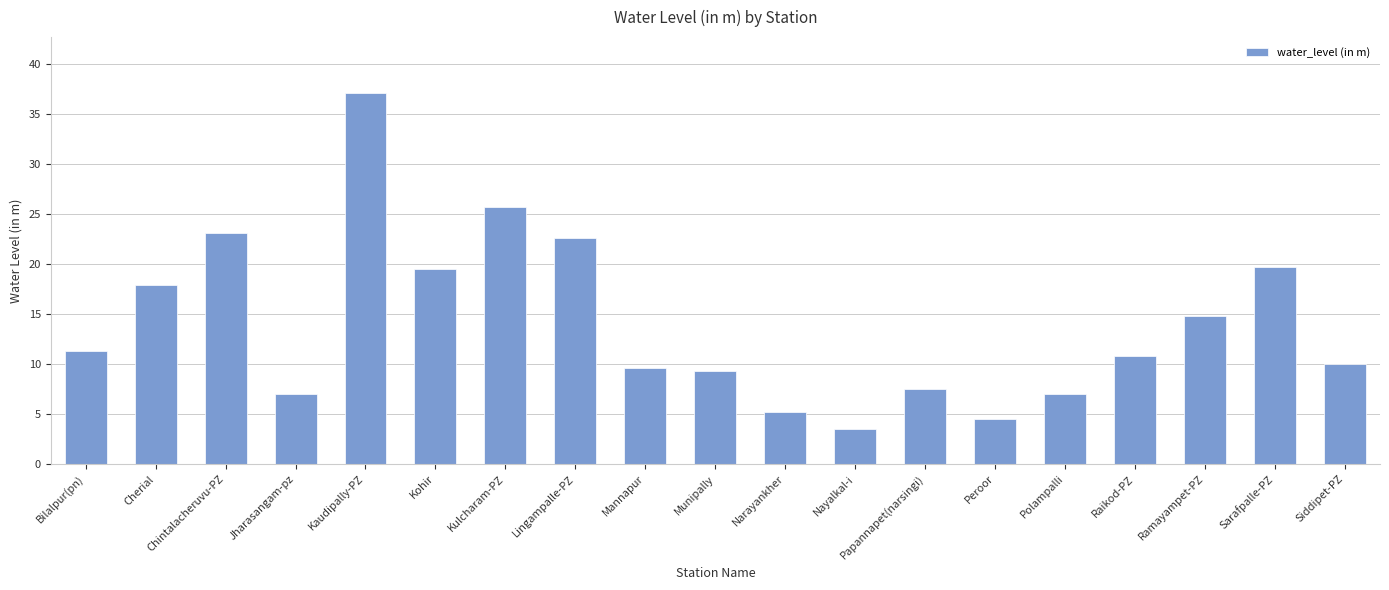

What is the change in value from Jharasangam-pz to Nayalkal-i?

-3.6